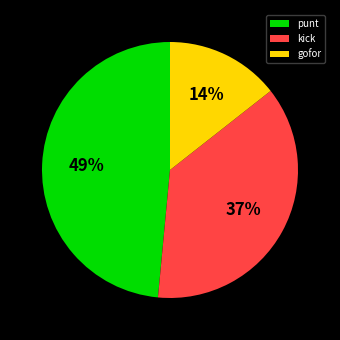

Which slice is the smallest?

gofor